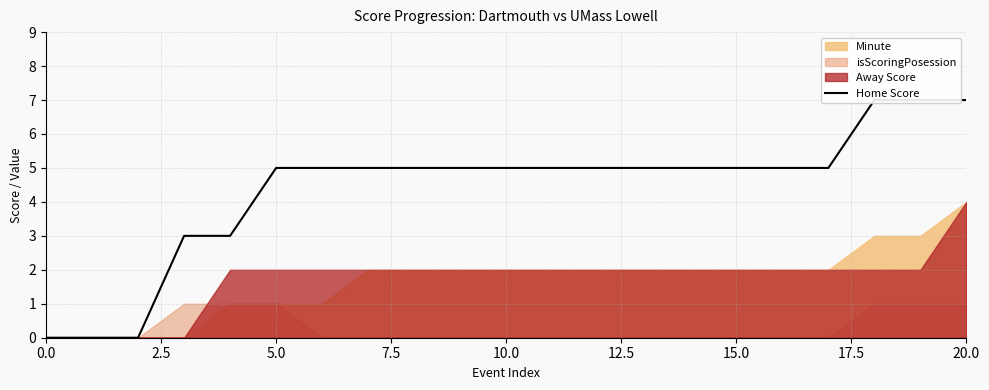

What is the difference between the maximum and minimum values?

7